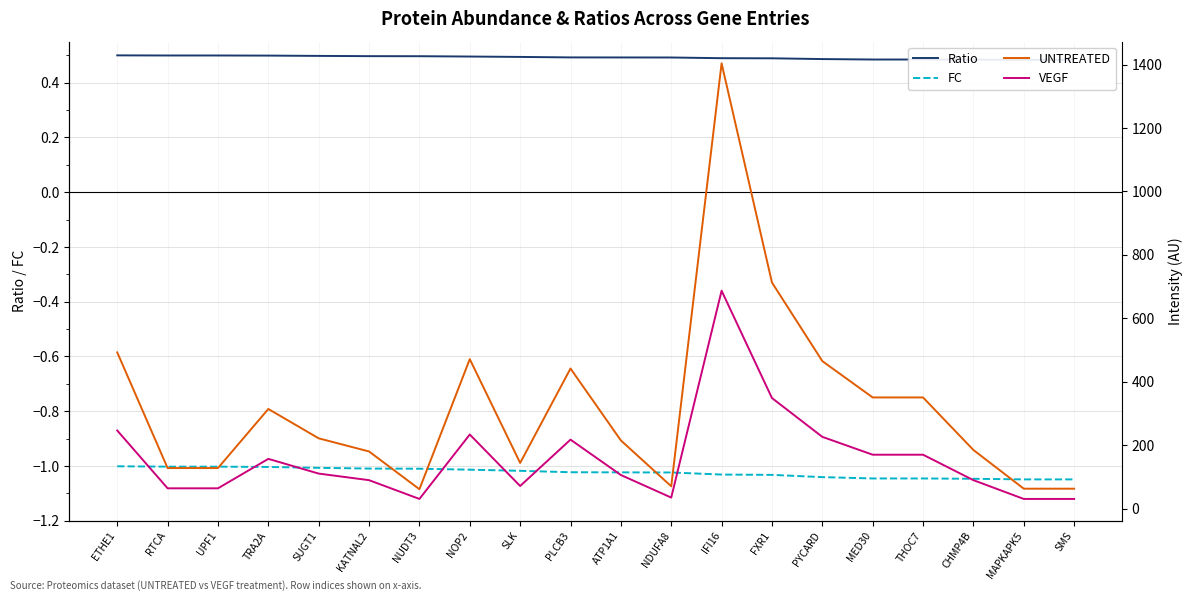

Is it true that VEGF equals 58.4 at TRA2A?

False